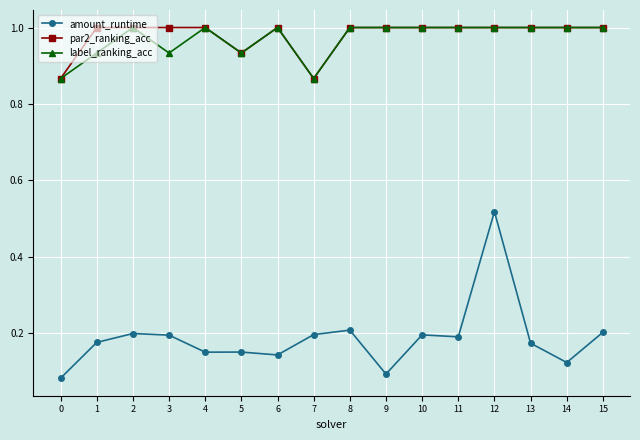

Where is the first local minimum for label_ranking_acc?

3